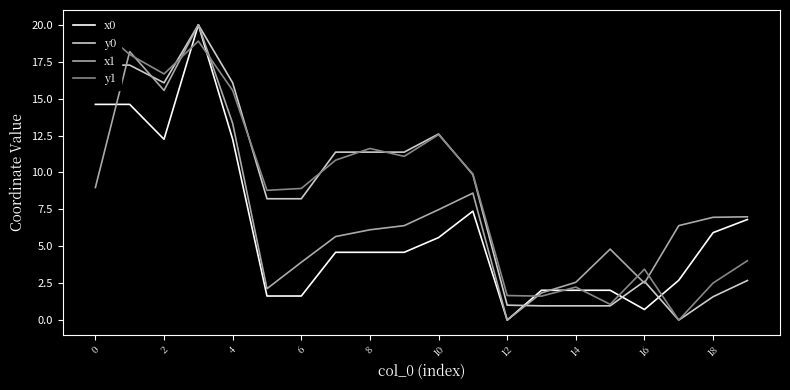

Which category has the lowest value across all series?

12